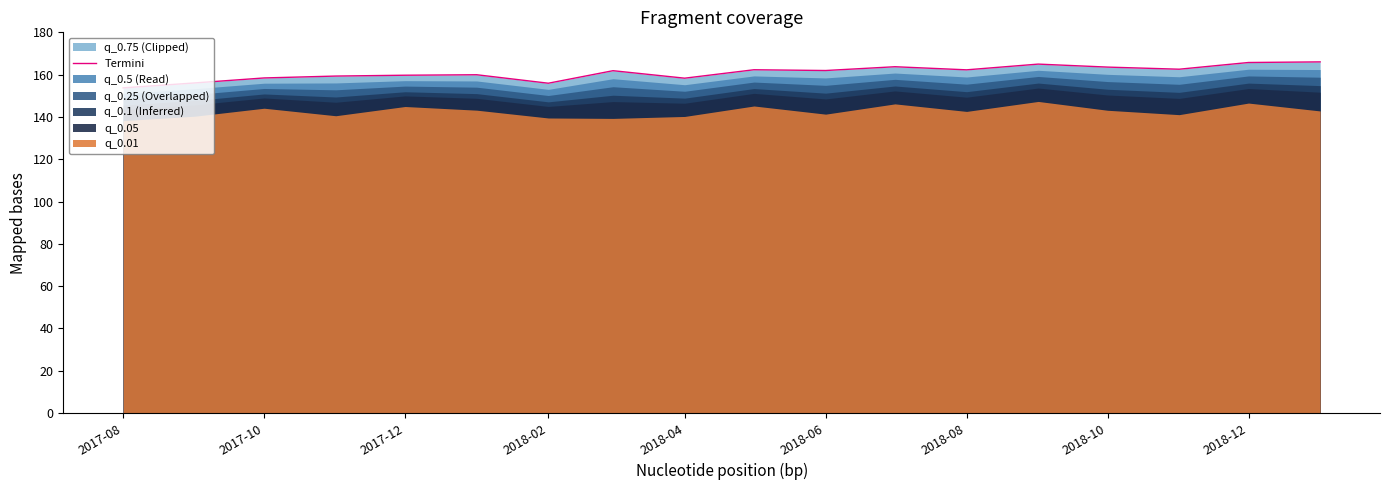

True or false: Termini has a value of 162.3 at 2018-08.

True